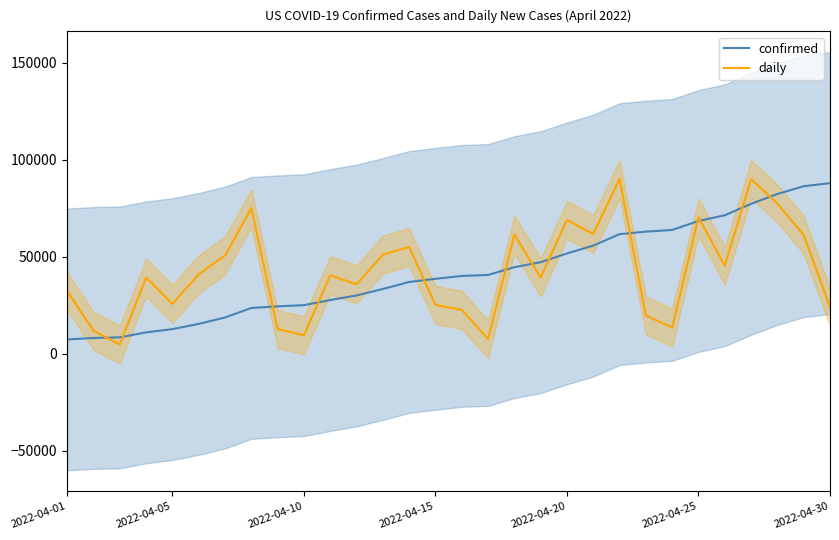

The daily series shows 19553.6 at 8. True or false?

False